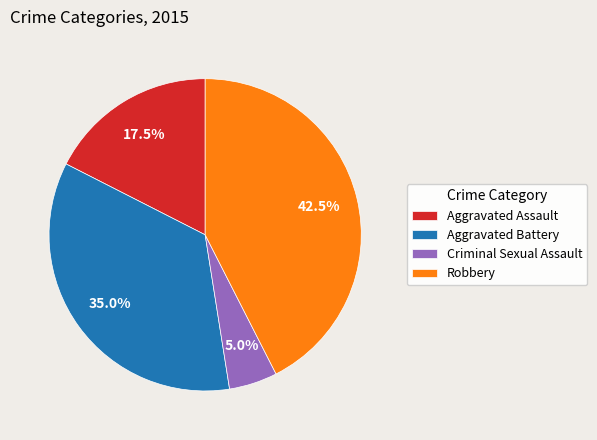

To the nearest percent, what portion does Aggravated Battery represent?

35%